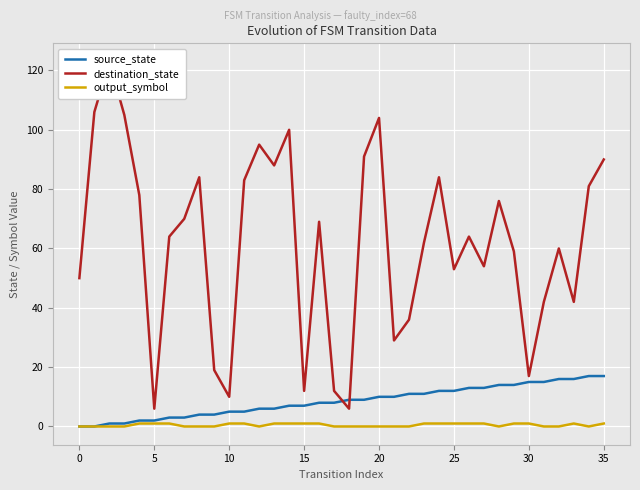

Does the chart display data point markers on the line(s)?

No